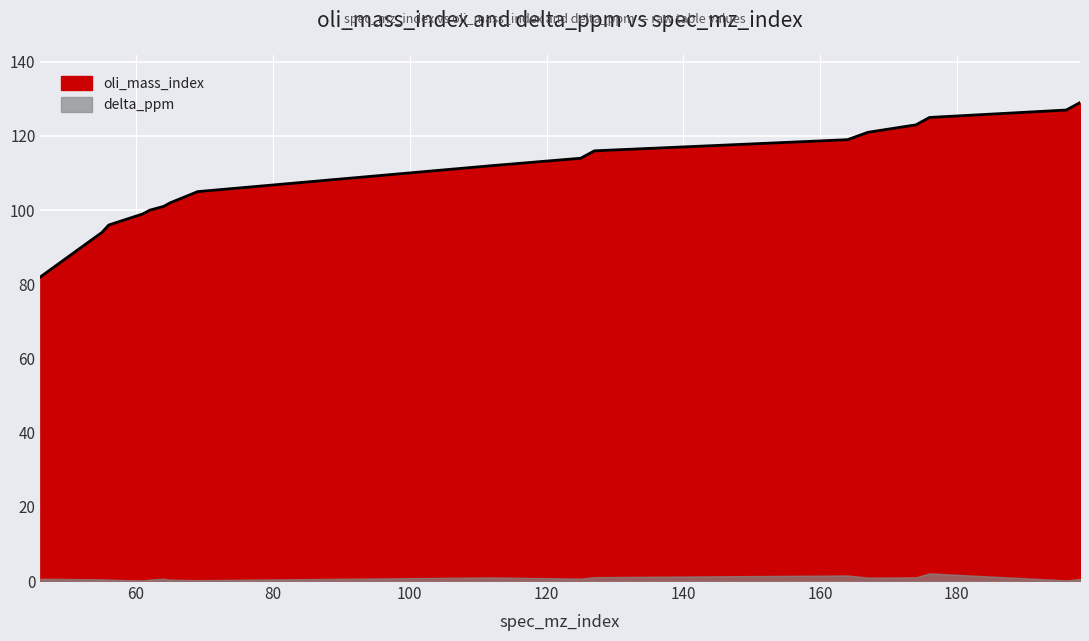

Which has a higher value, 176 or 174?

176